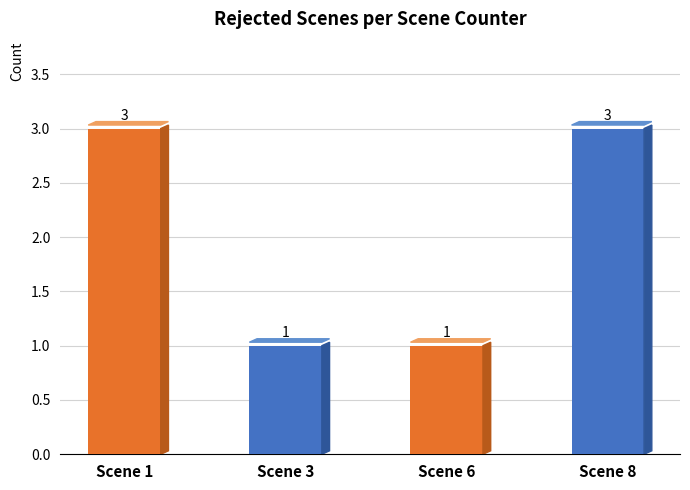

How many values are below 3?

2